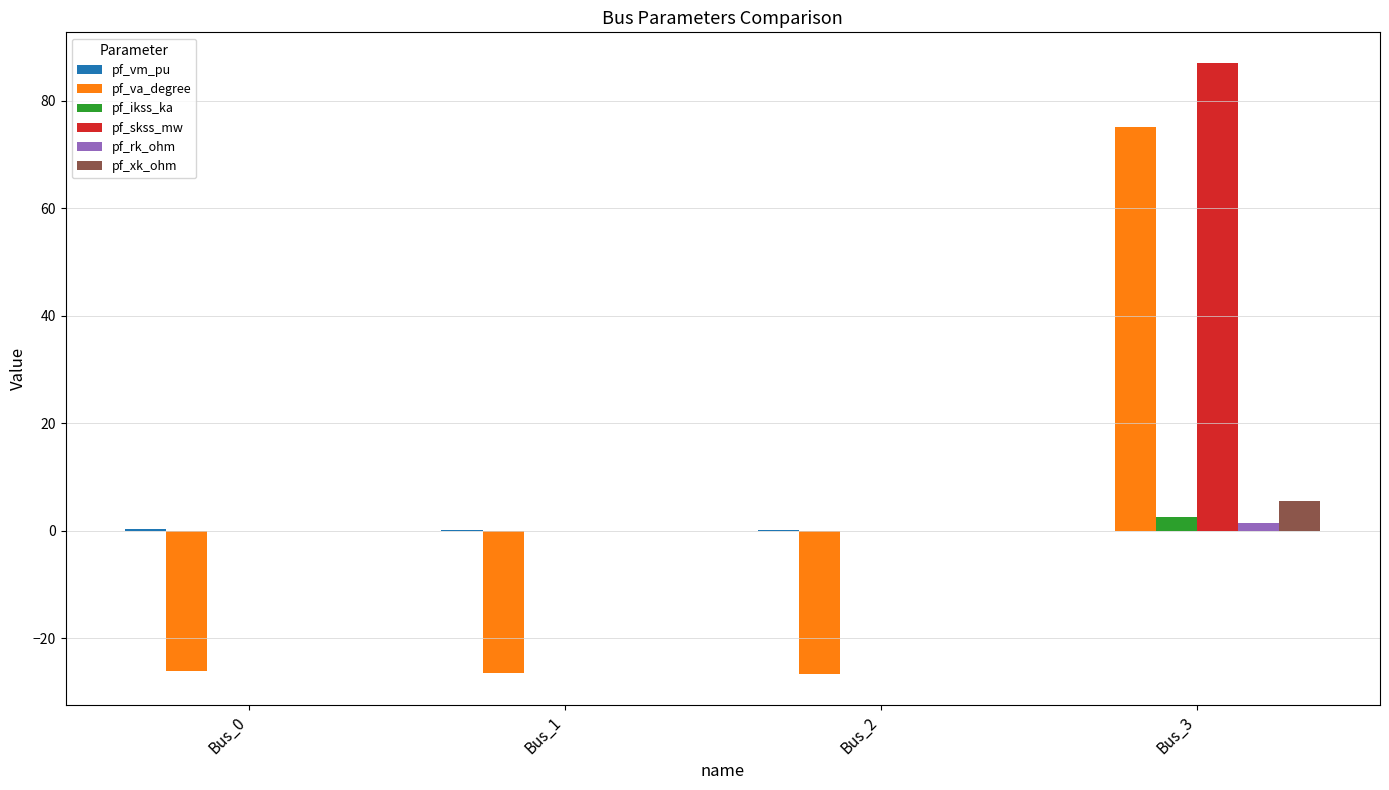

Count the number of categories in the chart.

4